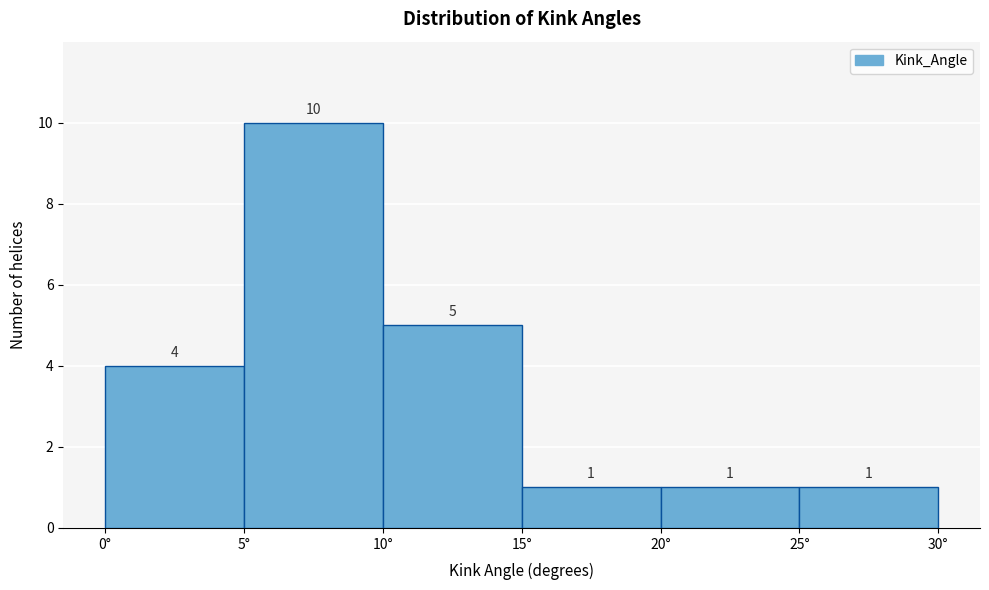

Reading left to right, transcribe this chart: for each bar, give the range it covers on the x-axis and its height.

0 to 5: 4
5 to 10: 10
10 to 15: 5
15 to 20: 1
20 to 25: 1
25 to 30: 1